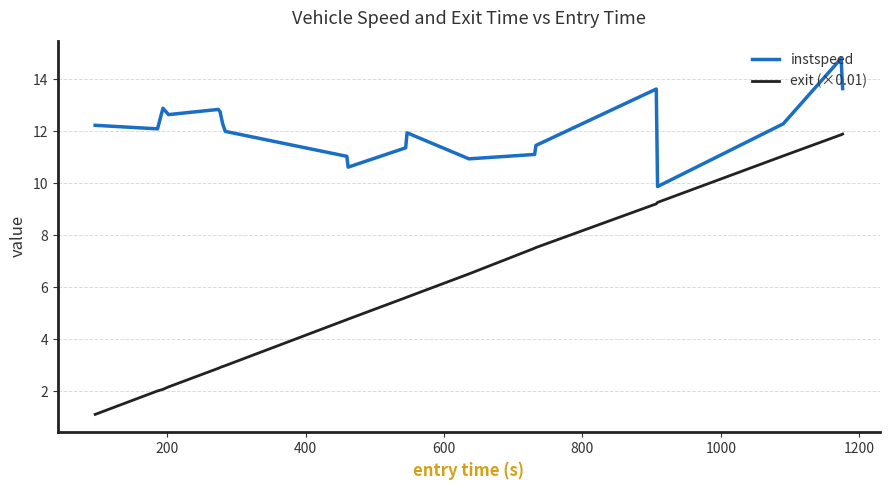

List the series in order of their overall mean, highest first.

instspeed, exit (×0.01)